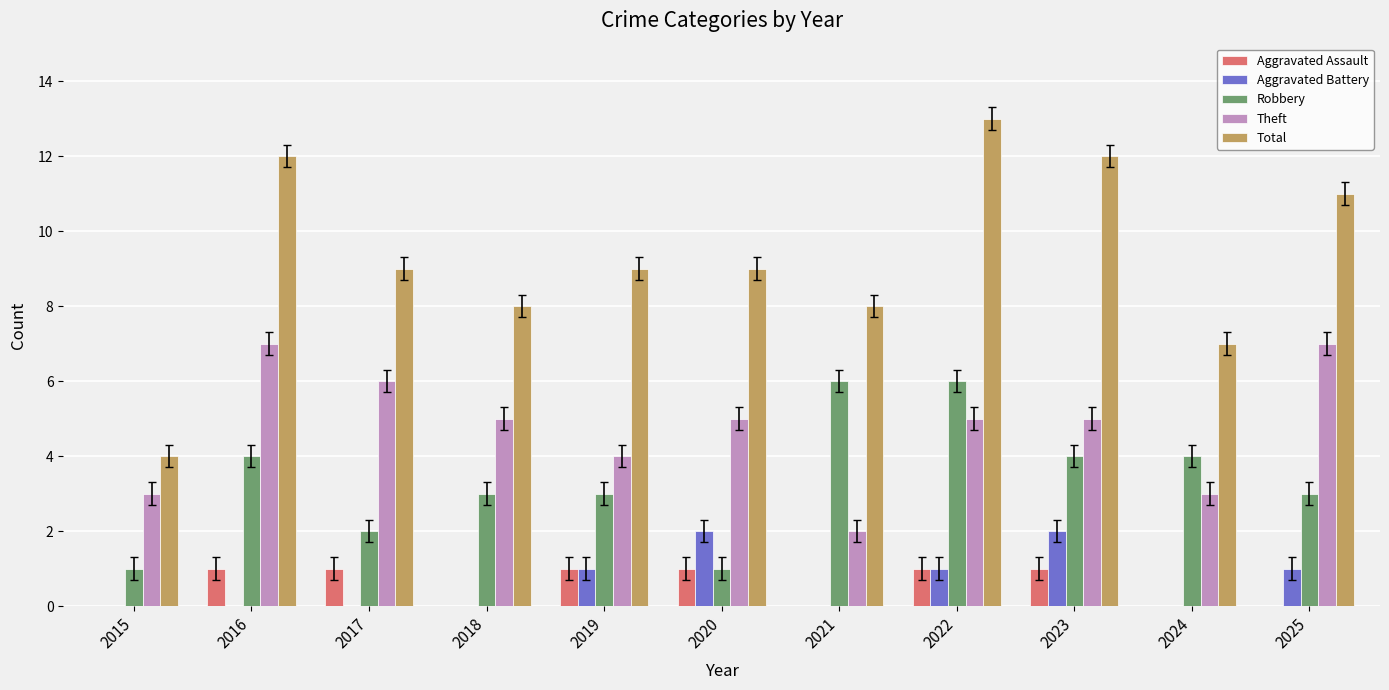

Is the value of Robbery at 2019 greater than the value of Total at 2018?

No